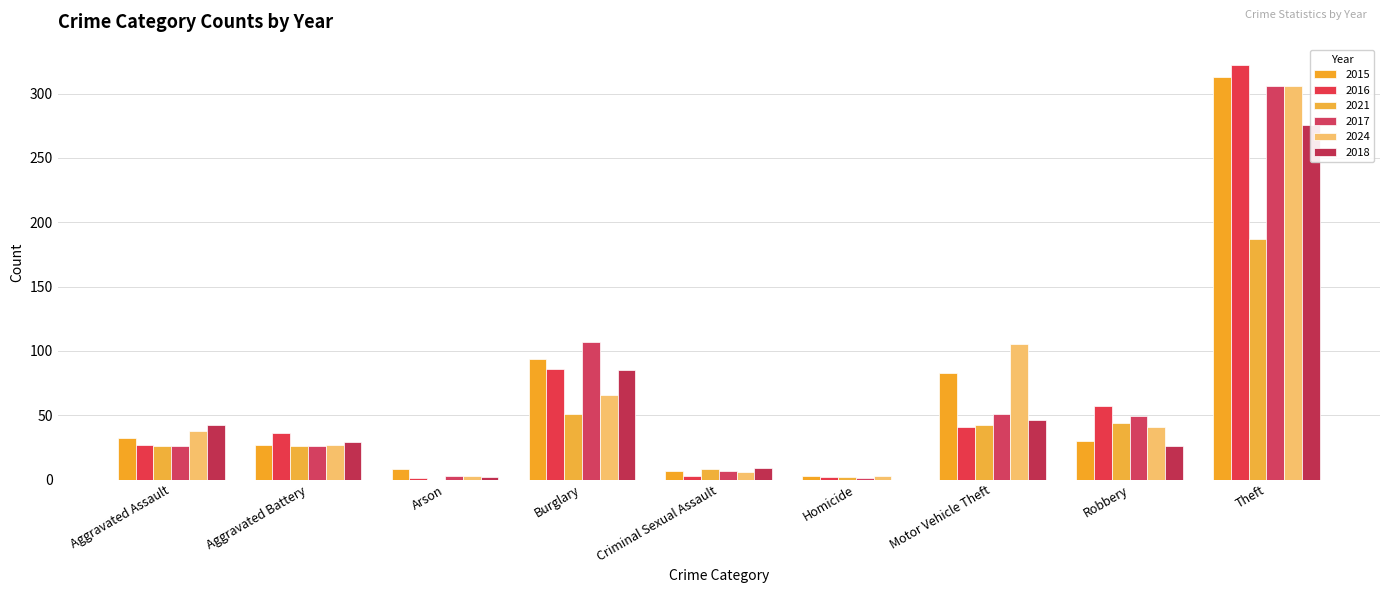

Count the number of categories in the chart.

9